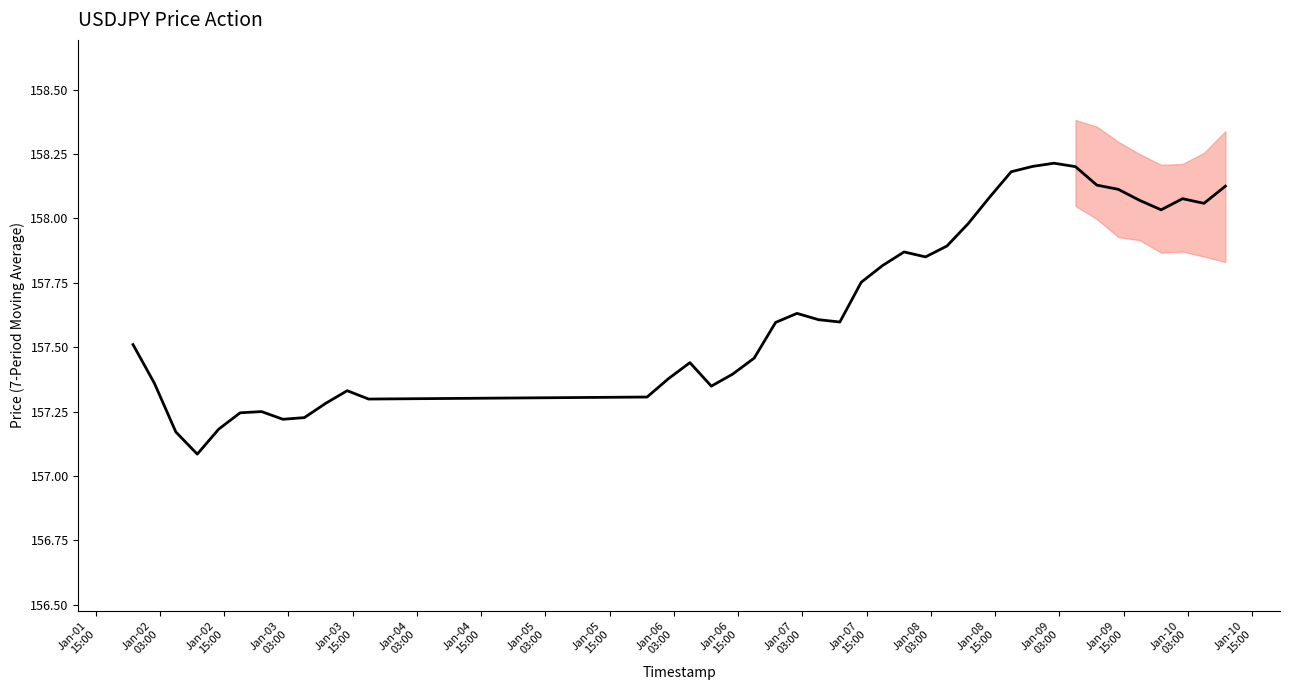

Does the chart have visible grid lines?

No